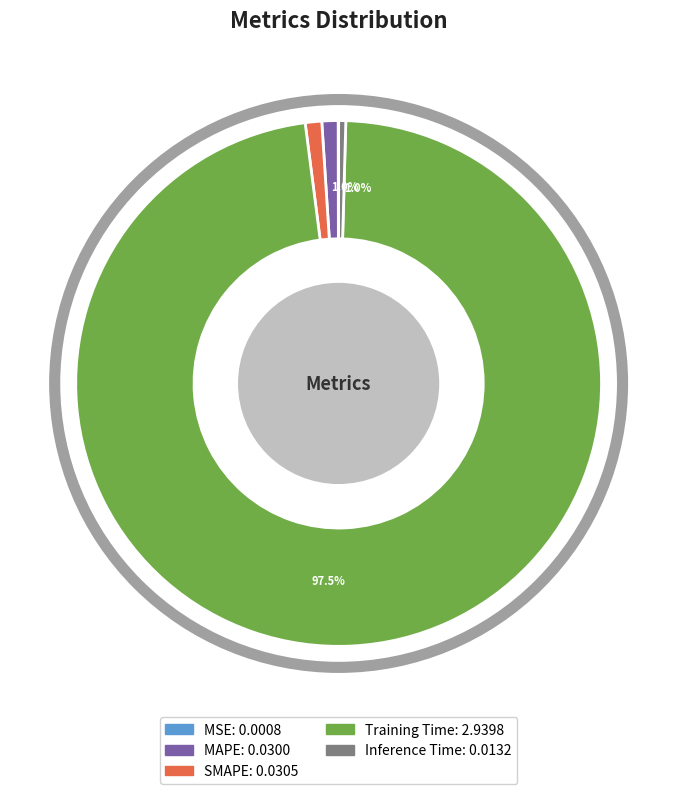

Which slice is the smallest?

MSE